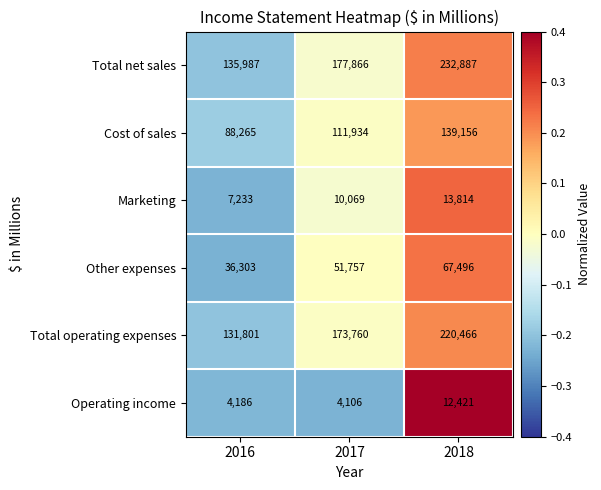

What is the total value across all series at 2016?

403775